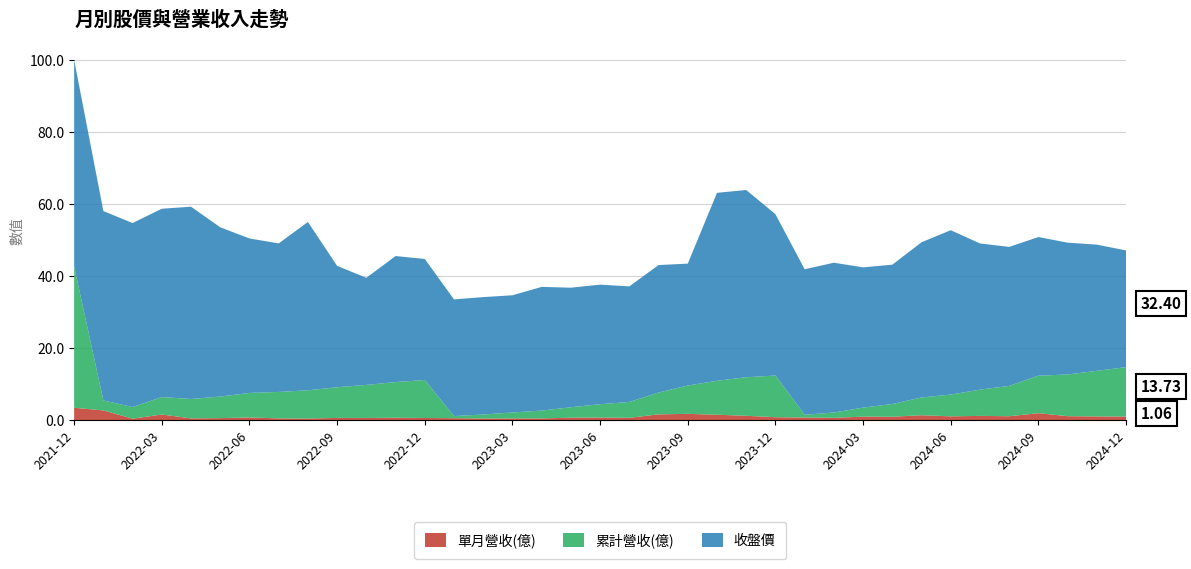

Reading left to right, what are all the values shown in this chart?

單月營收(億): 2021-12=3.5	2022-01=2.8	2022-02=0.5	2022-03=1.6	2022-04=0.5	2022-05=0.6	2022-06=0.8	2022-07=0.5	2022-08=0.5	2022-09=0.7	2022-10=0.7	2022-11=0.7	2022-12=0.7	2023-01=0.6	2023-02=0.5	2023-03=0.5	2023-04=0.5	2023-05=0.7	2023-06=0.8	2023-07=0.7	2023-08=1.7	2023-09=1.8	2023-10=1.6	2023-11=1.3	2023-12=0.9	2024-01=0.8	2024-02=0.7	2024-03=1.0	2024-04=1.0	2024-05=1.4	2024-06=1.1	2024-07=1.2	2024-08=1.1	2024-09=2.0	2024-10=1.2	2024-11=1.1	2024-12=1.1
累計營收(億): 2021-12=39.2	2022-01=2.8	2022-02=3.2	2022-03=4.8	2022-04=5.4	2022-05=6.0	2022-06=6.8	2022-07=7.3	2022-08=7.8	2022-09=8.5	2022-10=9.2	2022-11=9.9	2022-12=10.6	2023-01=0.6	2023-02=1.1	2023-03=1.6	2023-04=2.2	2023-05=2.9	2023-06=3.7	2023-07=4.4	2023-08=6.1	2023-09=7.9	2023-10=9.4	2023-11=10.7	2023-12=11.6	2024-01=0.8	2024-02=1.5	2024-03=2.5	2024-04=3.5	2024-05=4.9	2024-06=6.0	2024-07=7.3	2024-08=8.4	2024-09=10.4	2024-10=11.6	2024-11=12.7	2024-12=13.7
收盤價: 2021-12=57.4	2022-01=52.6	2022-02=51.1	2022-03=52.3	2022-04=53.4	2022-05=47.0	2022-06=42.9	2022-07=41.2	2022-08=46.8	2022-09=33.7	2022-10=29.8	2022-11=35.0	2022-12=33.6	2023-01=32.4	2023-02=32.6	2023-03=32.5	2023-04=34.4	2023-05=33.2	2023-06=33.2	2023-07=32.1	2023-08=35.4	2023-09=33.9	2023-10=52.2	2023-11=52.0	2023-12=44.8	2024-01=40.4	2024-02=41.6	2024-03=39.0	2024-04=38.7	2024-05=43.1	2024-06=45.6	2024-07=40.6	2024-08=38.6	2024-09=38.5	2024-10=36.6	2024-11=35.0	2024-12=32.4